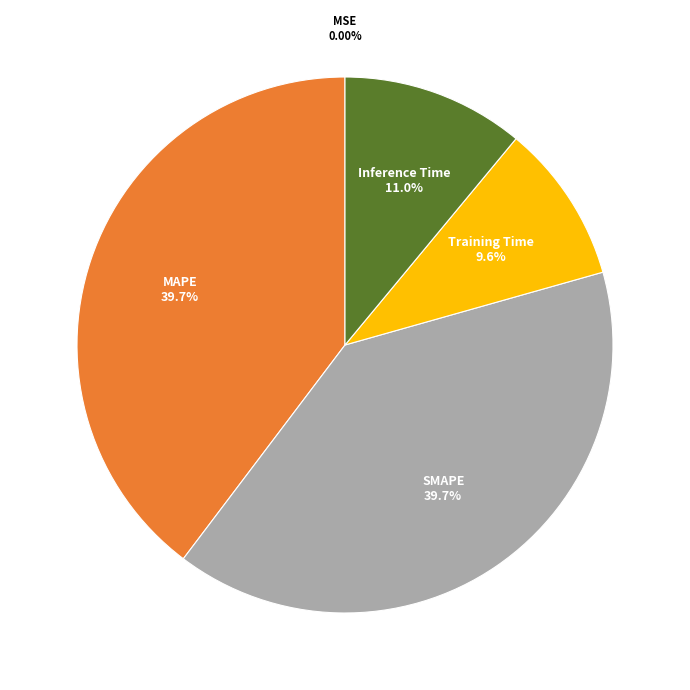

True or false: Training Time accounts for 4% of the total.

False